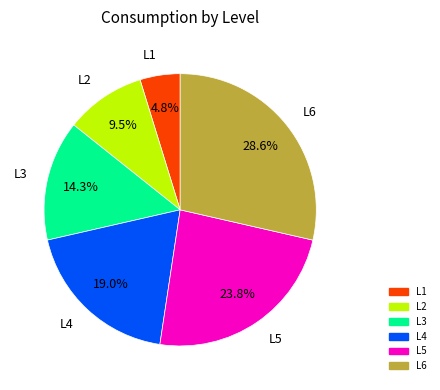

To the nearest percent, what is the difference between the largest and smallest slice percentages?

24%